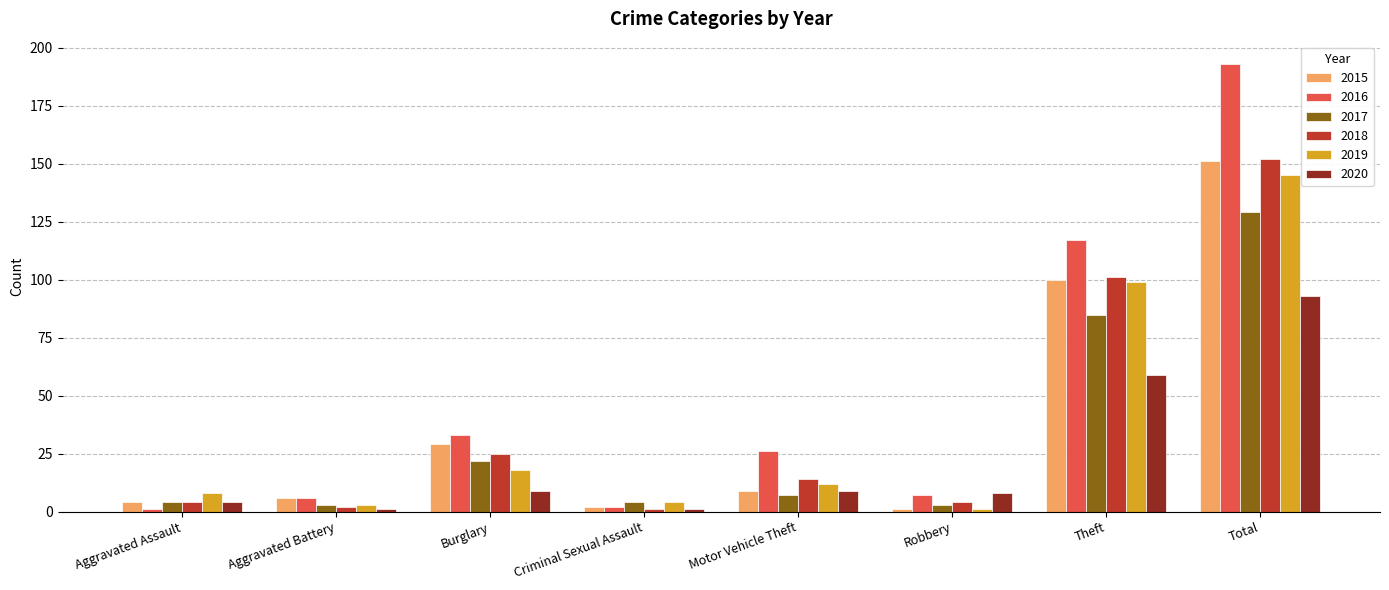

Is it true that 2015 equals 9 at Motor Vehicle Theft?

True